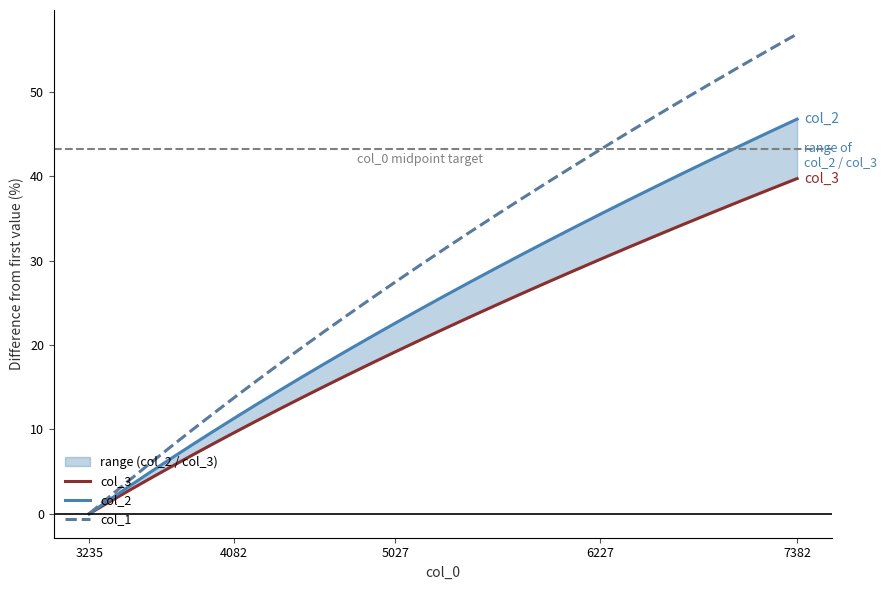

The col_1 series shows 0.0 at 3235. True or false?

True